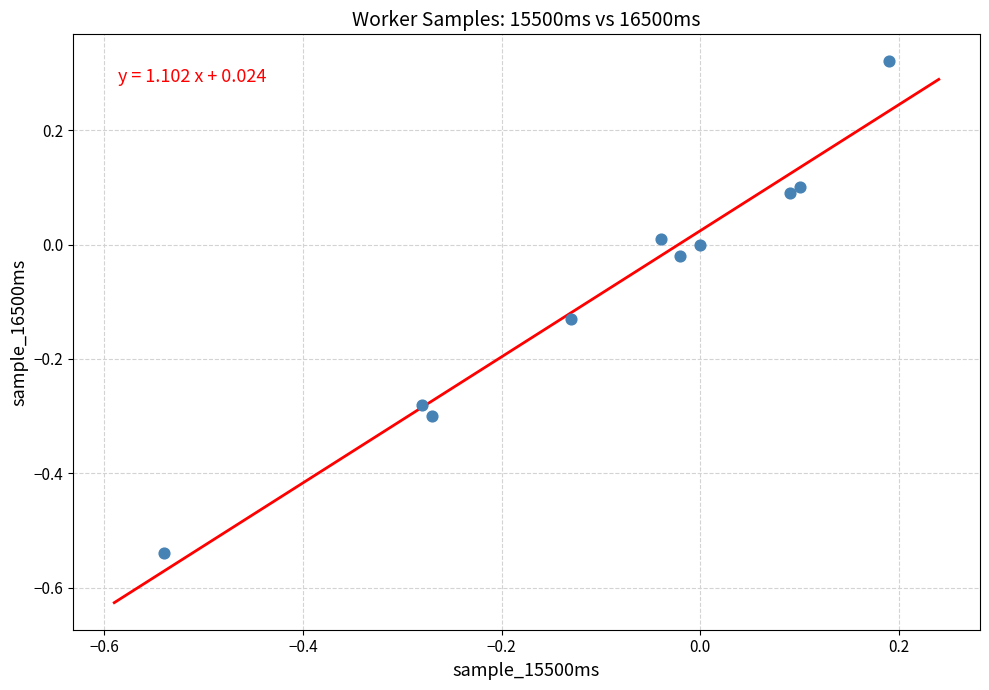

What is the range of Y values (max minus min)?

0.9